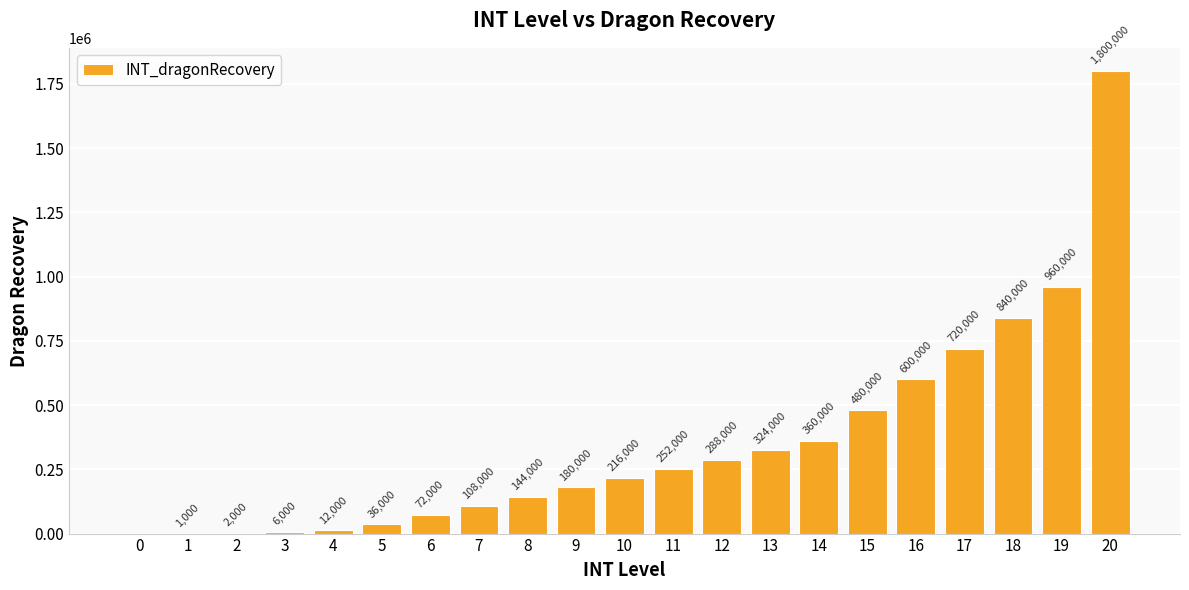

How many data points does each series have?

21